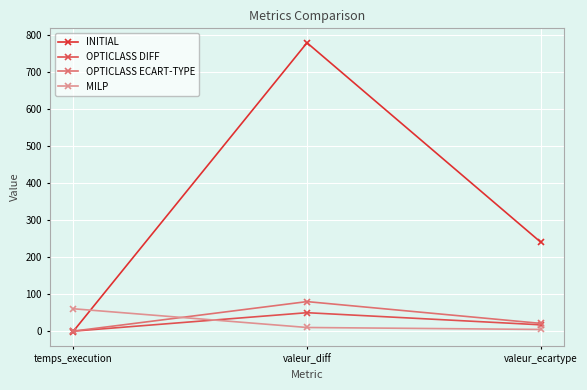

What is the sum of all OPTICLASS DIFF values?

67.2